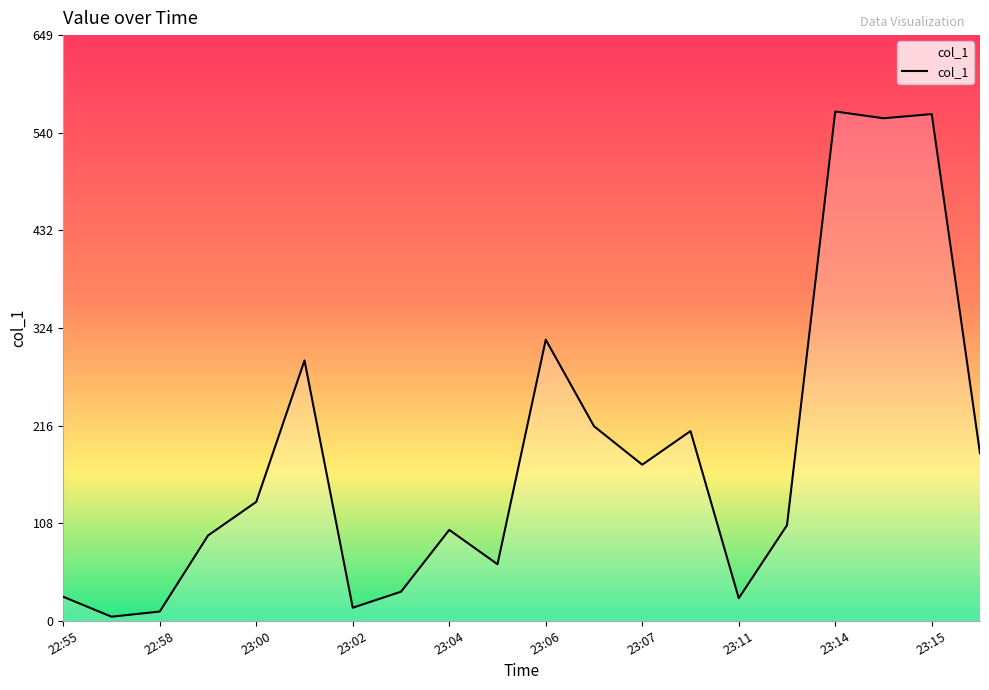

What is the difference between the maximum and minimum values?

559.8